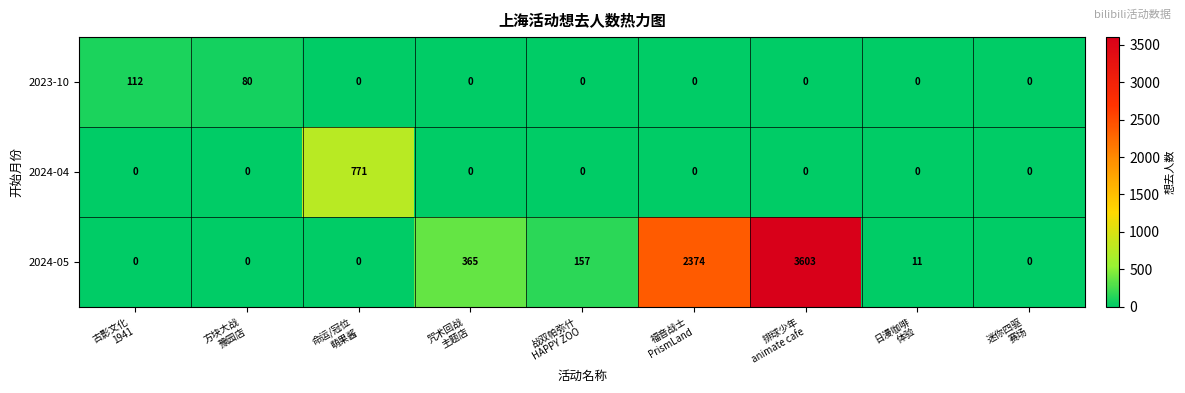

How many categories are shown in the chart?

9